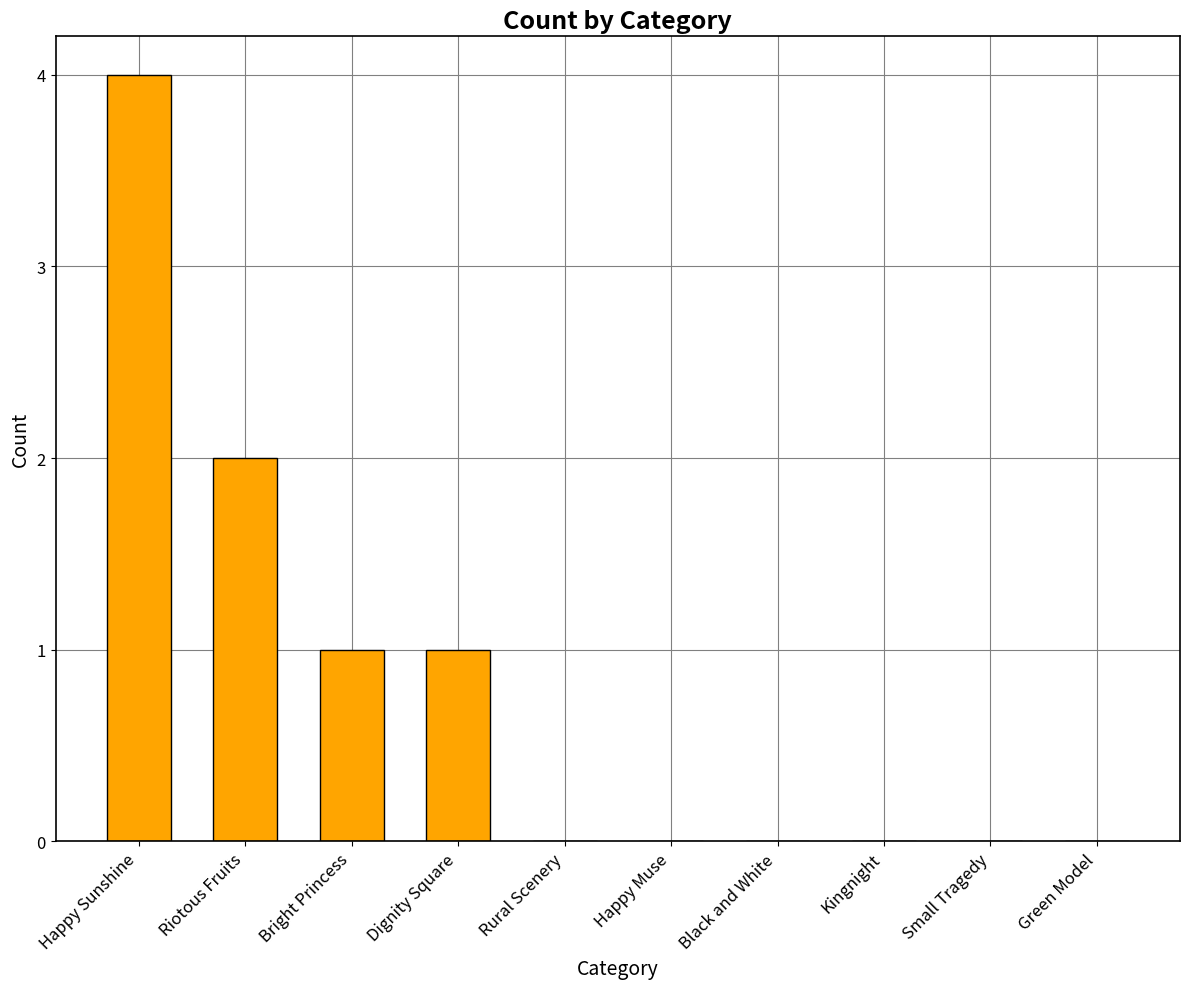

What is the average value?

1